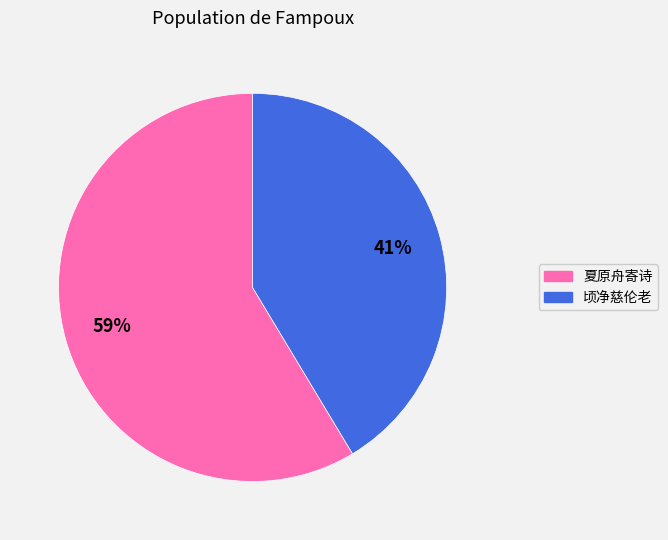

Is there any slice that represents more than half of the pie?

Yes